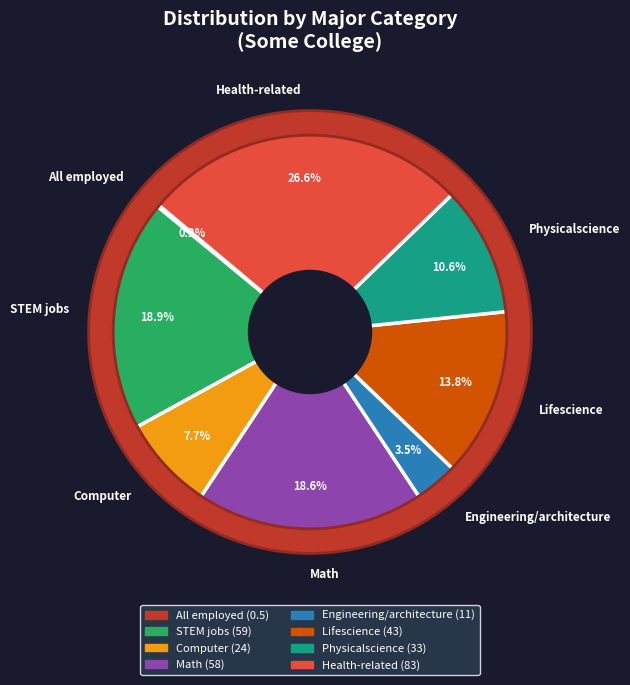

How many slices are in this pie chart?

8